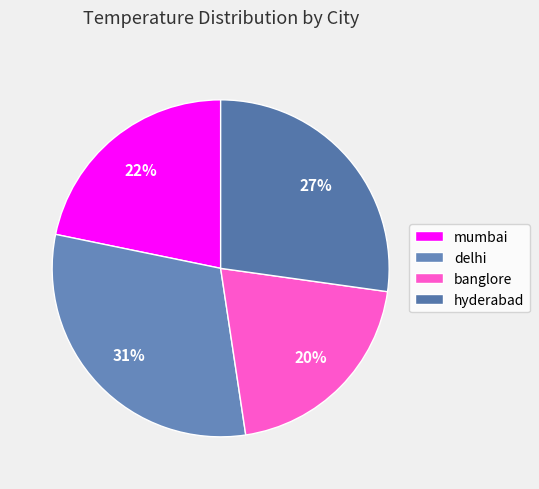

To the nearest percent, what is the combined percentage of mumbai and banglore?

42%